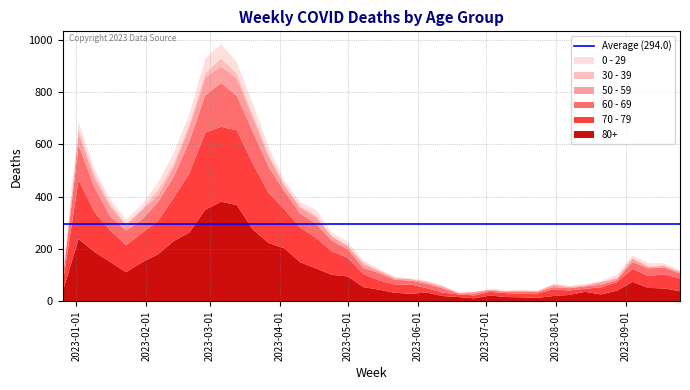

Reading left to right, transcribe all the data shown in this chart.

80+: 38	238	189	150	111	149	179	230	263	350	381	368	275	223	203	149	126	101	95	54	44	32	29	33	20	16	11	22	16	15	13	20	24	36	26	40	74	51	49	38
70 - 79: 32	226	153	121	104	112	127	165	227	295	287	286	253	193	149	133	117	90	71	50	35	32	35	17	13	10	11	14	15	14	16	26	17	12	27	33	50	45	54	49
60 - 69: 16	134	94	54	55	51	72	80	123	143	167	133	122	99	69	54	54	41	33	23	29	18	15	17	17	4	7	6	4	8	7	8	9	9	10	8	26	30	26	19
50 - 59: 5	44	37	38	21	37	26	38	55	68	65	65	55	41	20	23	25	16	12	15	7	6	5	6	6	2	6	3	3	4	2	8	5	3	10	6	13	6	6	7
30 - 39: 5	18	15	11	6	4	20	14	10	18	30	20	13	12	9	5	8	3	4	6	4	3	2	3	2	1	1	0	2	0	1	3	1	2	2	3	4	2	3	2
0 - 29: 4	26	17	17	15	18	28	39	38	55	54	44	40	24	13	15	20	11	13	8	4	3	2	1	2	1	1	3	2	2	2	2	4	4	3	11	8	12	8	2